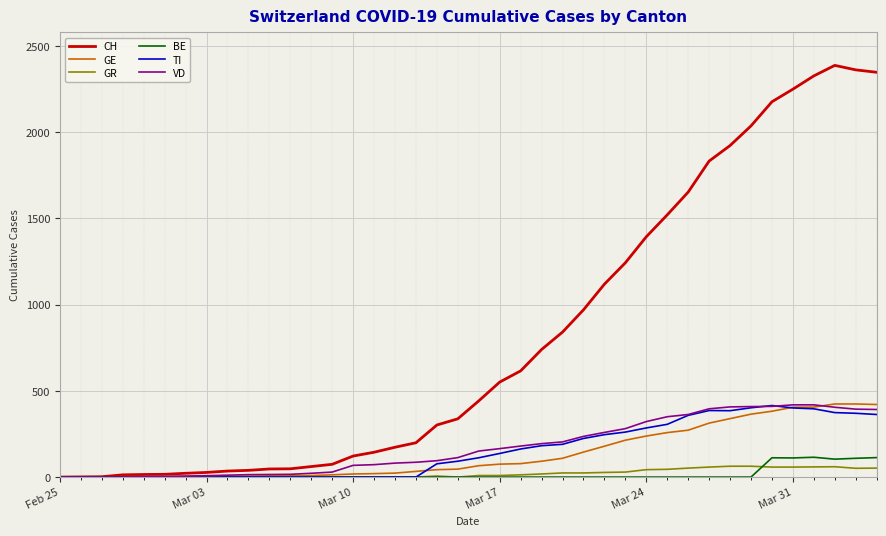

Which series has the largest range (max minus min)?

CH